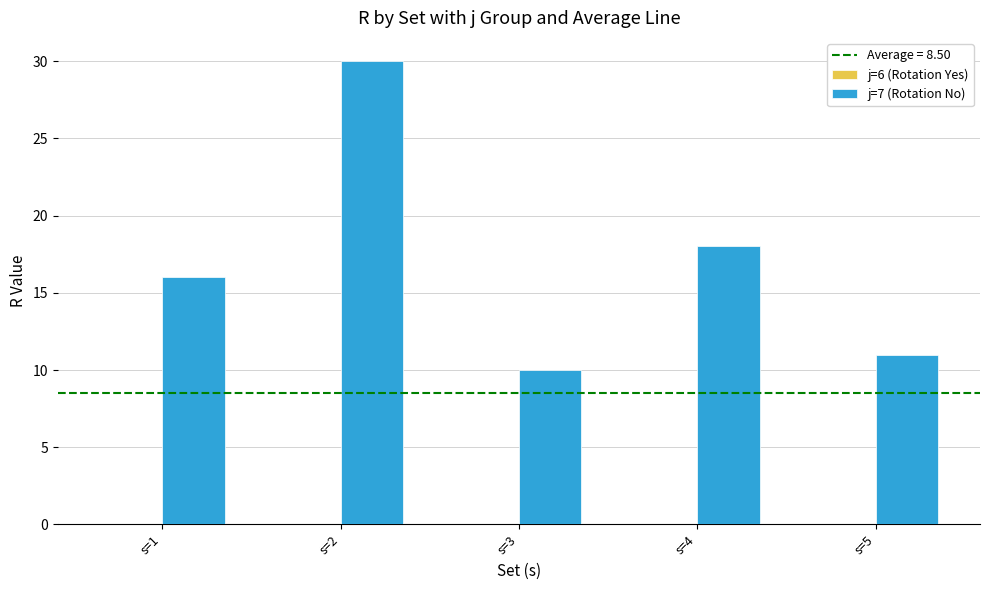

Rank the categories by value from highest to lowest.

s=2, s=4, s=1, s=5, s=3